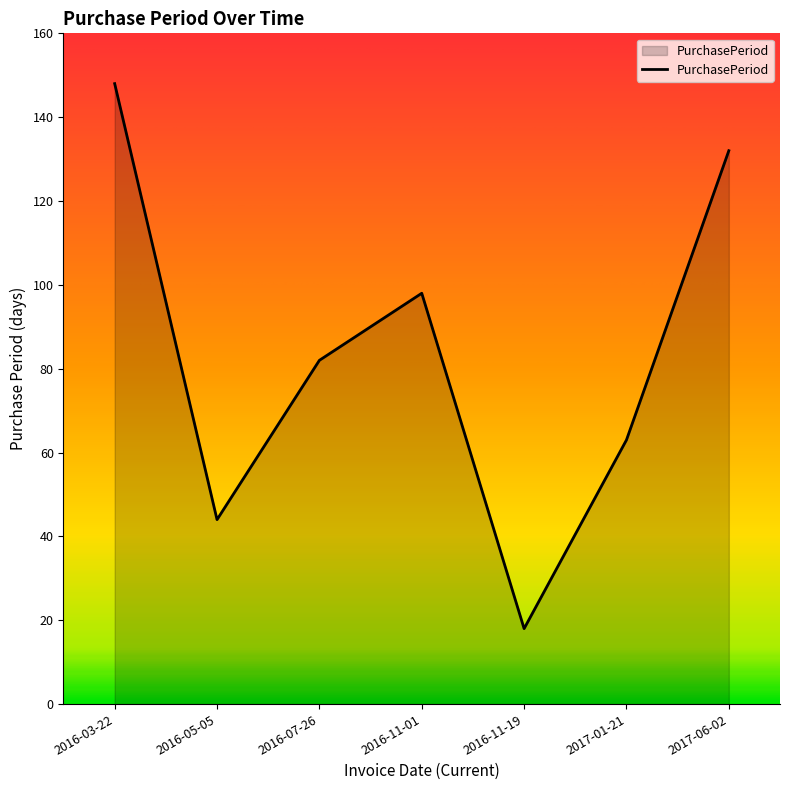

Count the number of data series in this chart.

1